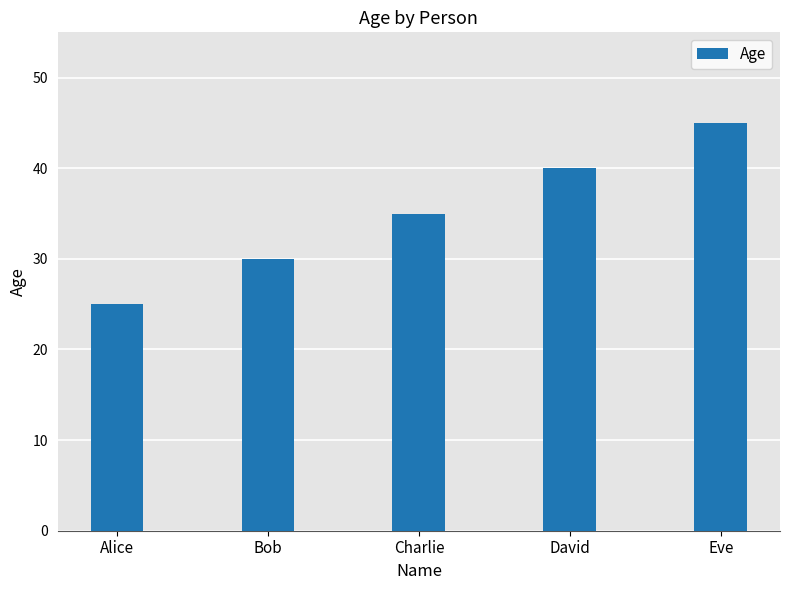

List the labels in order of value, smallest first.

Alice, Bob, Charlie, David, Eve